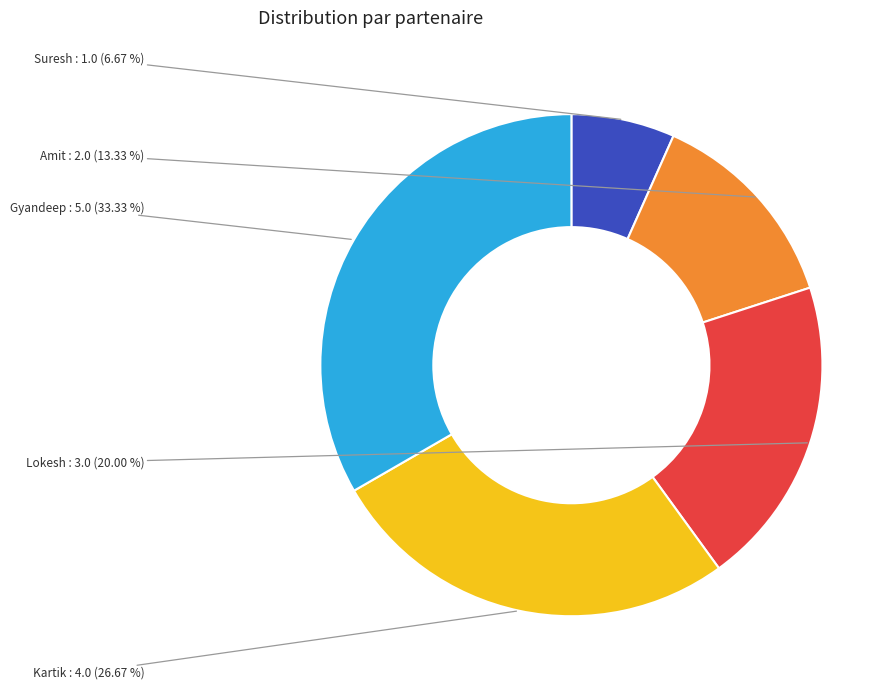

To the nearest percent, what is the average slice percentage?

20%